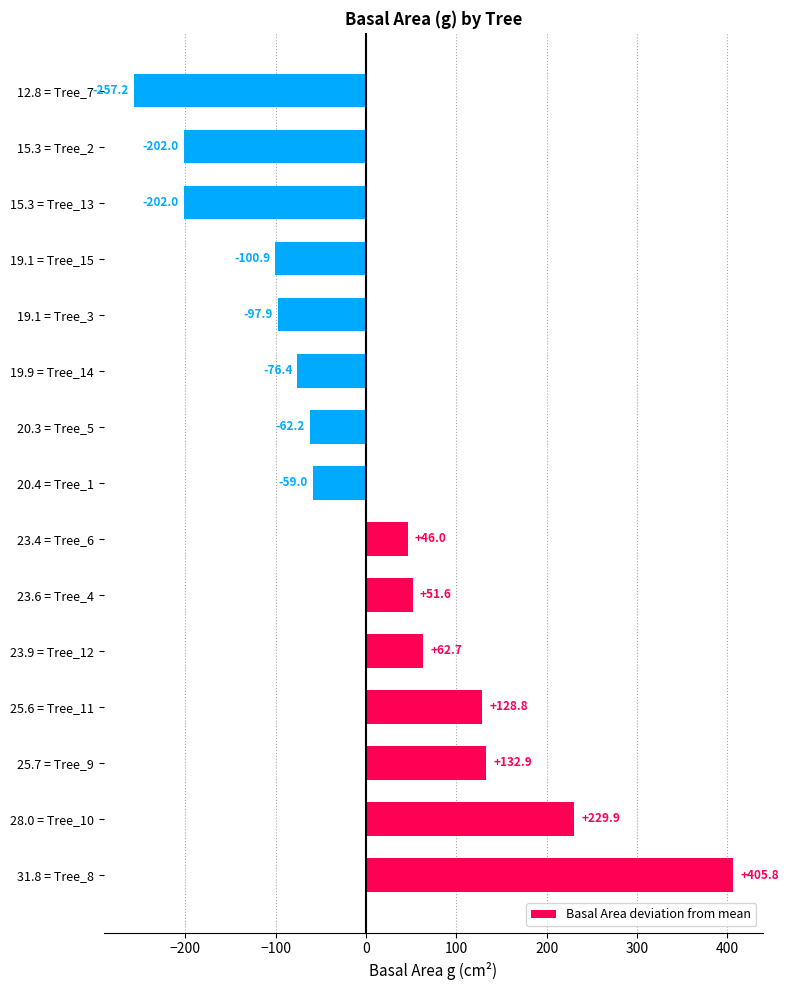

How many values are below zero?

8